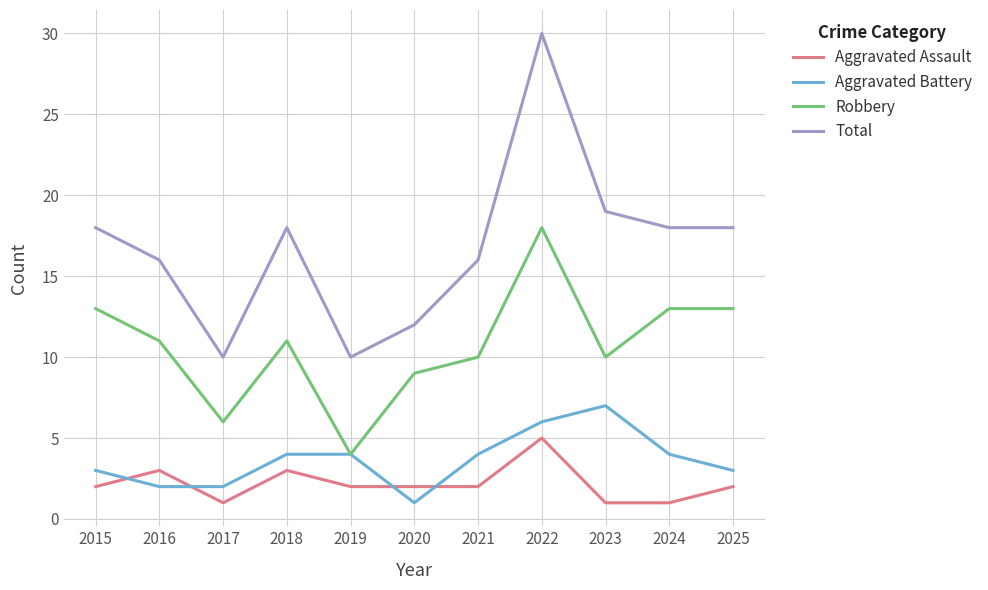

What is the total value across all series at 2017?

19